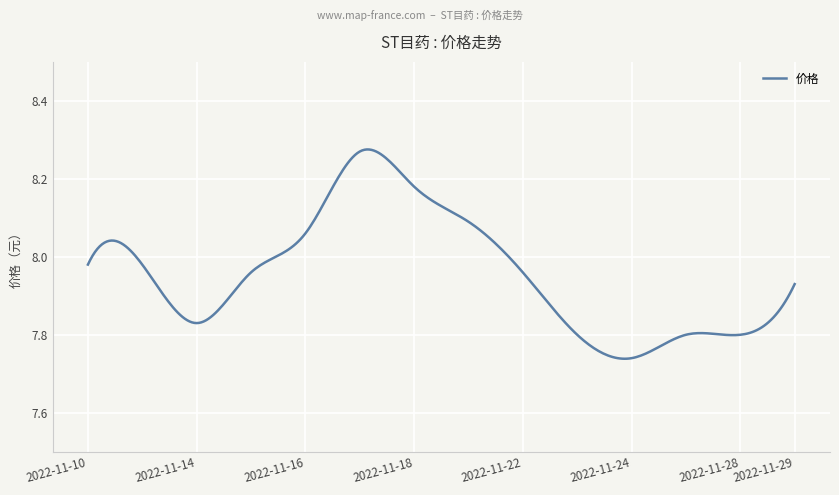

What is the difference between the maximum and minimum values?

0.5